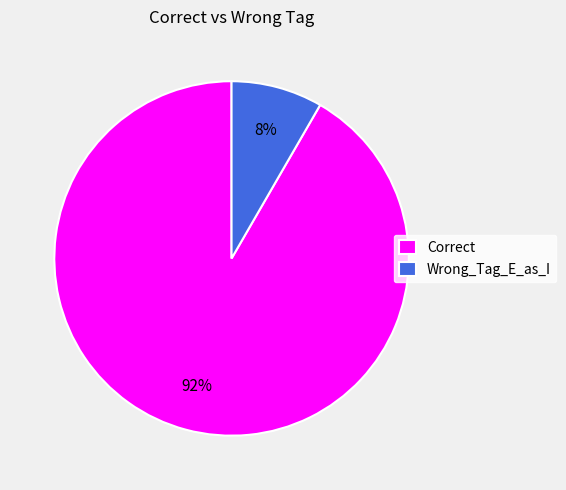

To the nearest percent, what is the combined percentage of Wrong_Tag_E_as_I and Correct?

100%